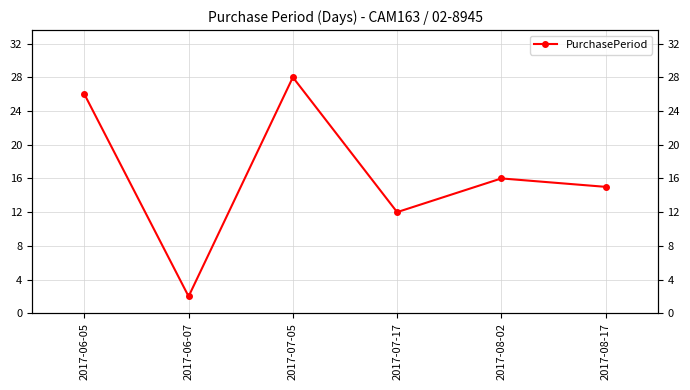

Is it true that the value at 2017-06-05 is 46?

False